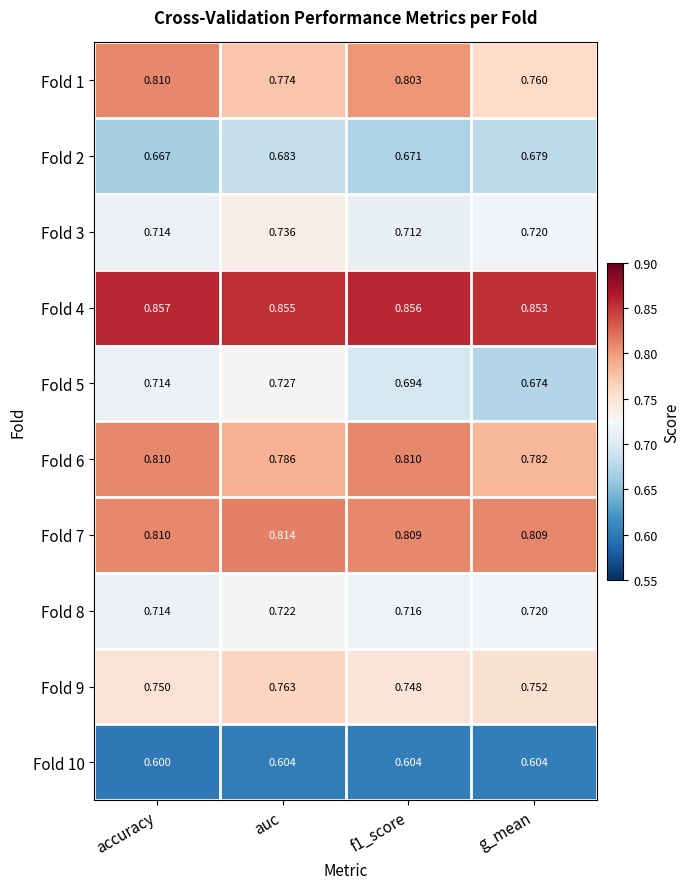

At which label does Fold 1 reach its minimum?

g_mean